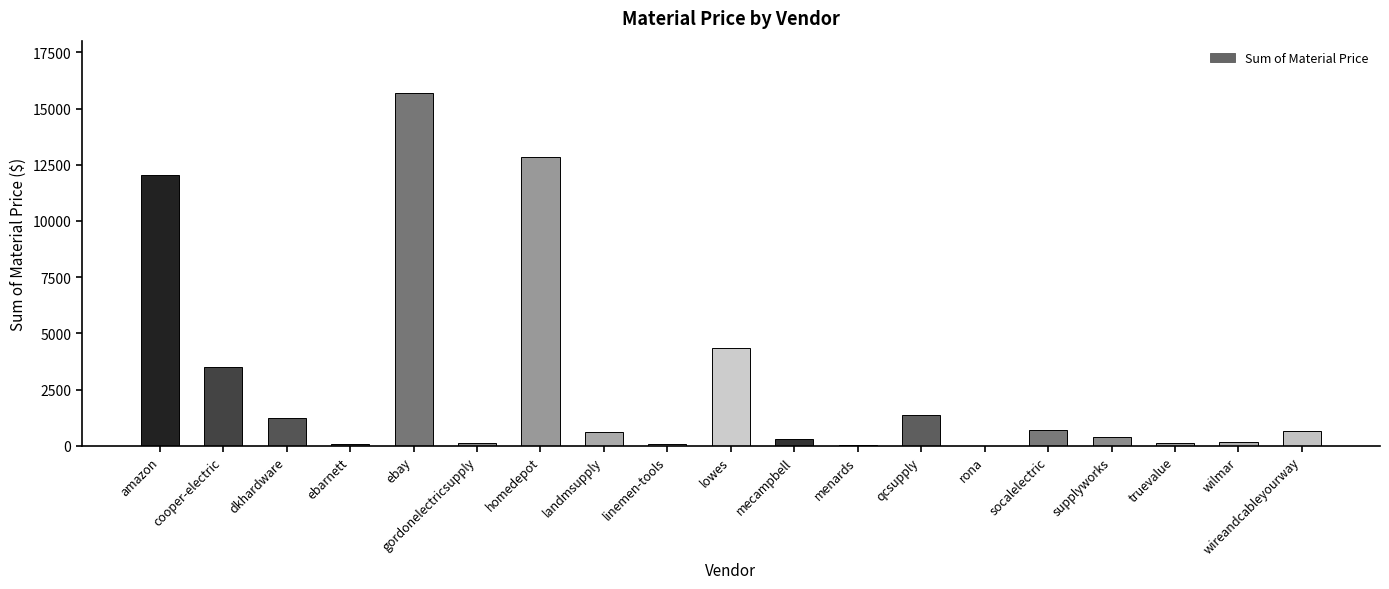

What is the sum of all values?

54178.2